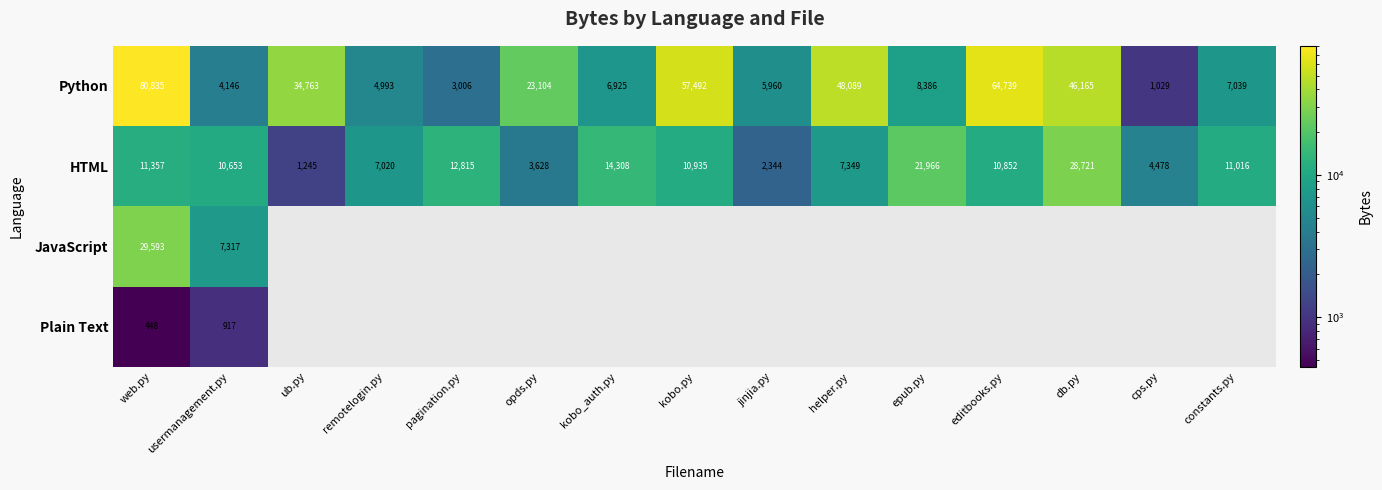

At which category is the sum across all series the highest?

web.py